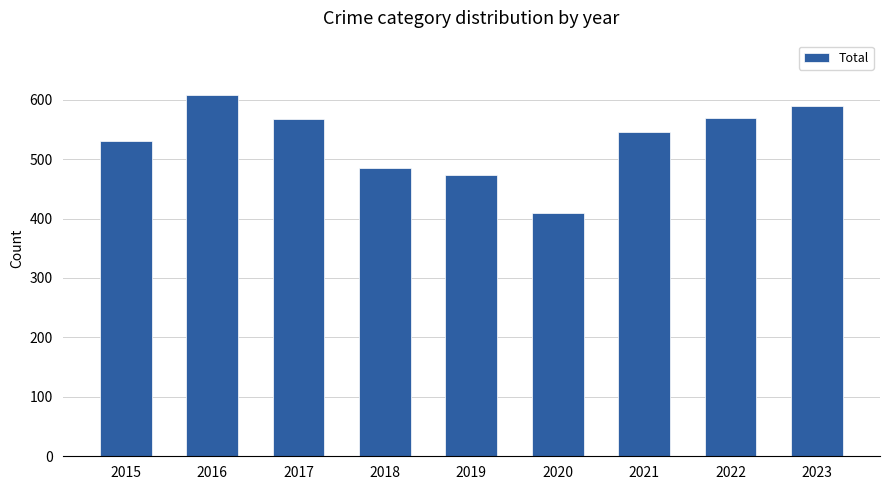

What is the change in value from 2020 to 2022?

+159